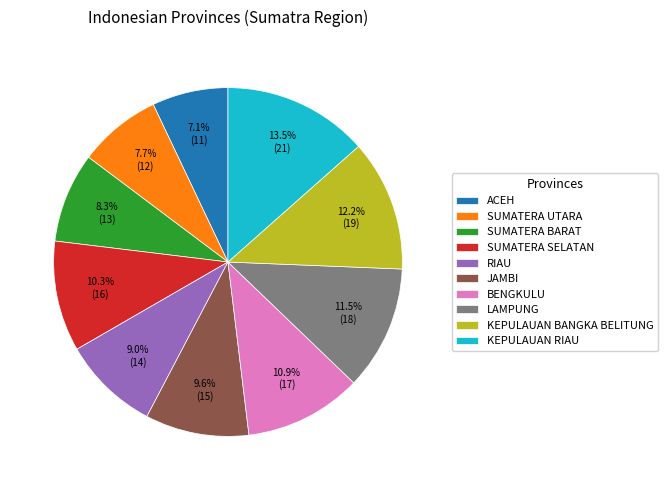

Which category has the biggest portion of the pie?

KEPULAUAN RIAU